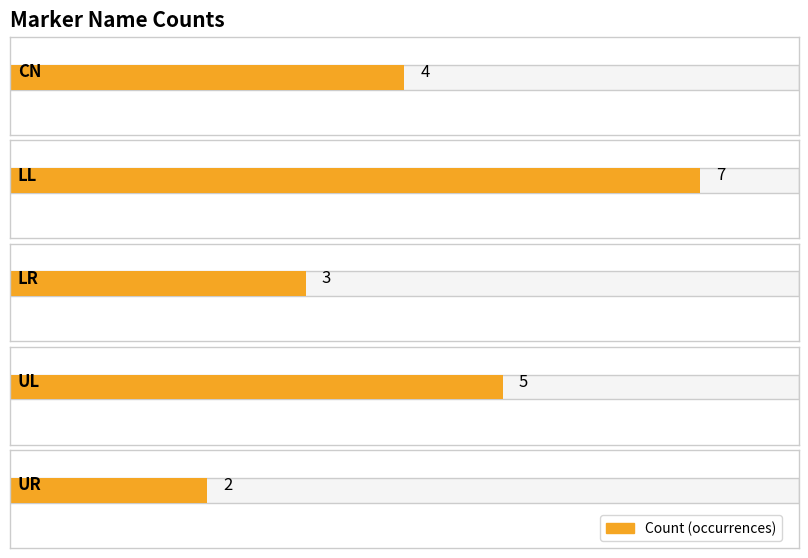

Approximately how many times larger is the value at LL compared to UL?

1.4